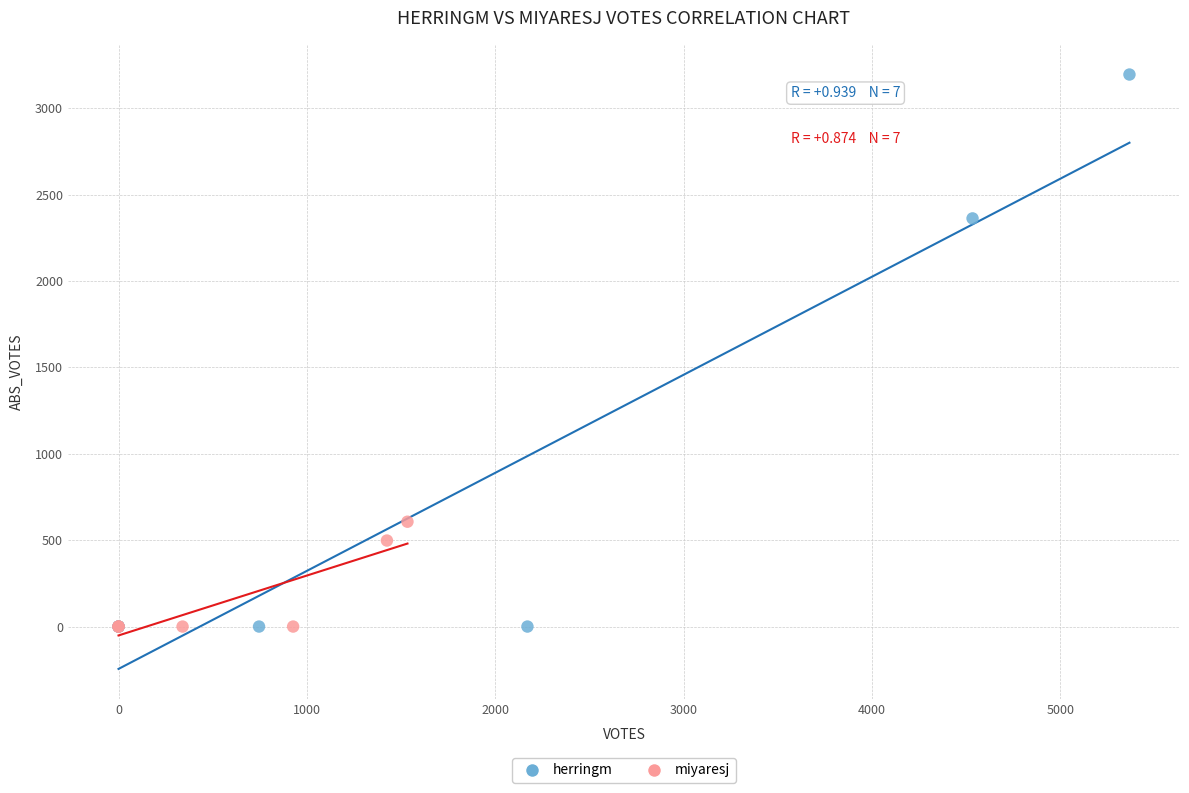

Which series has the widest spread of Y values?

herringm